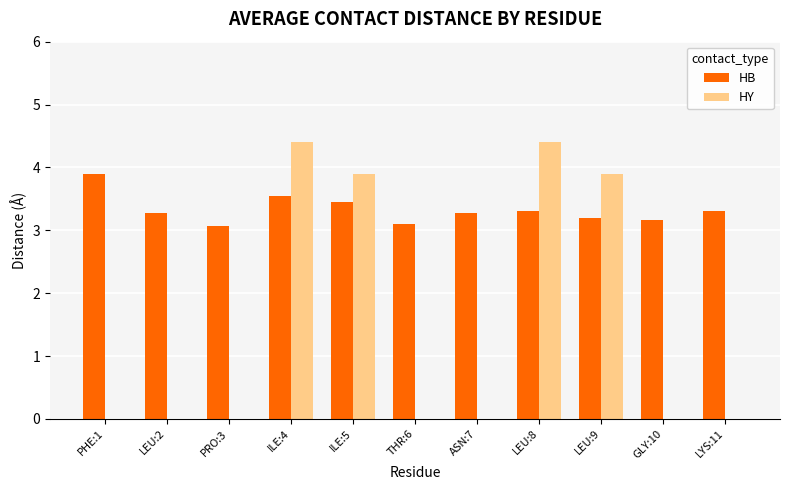

What is the greatest value displayed?

4.4